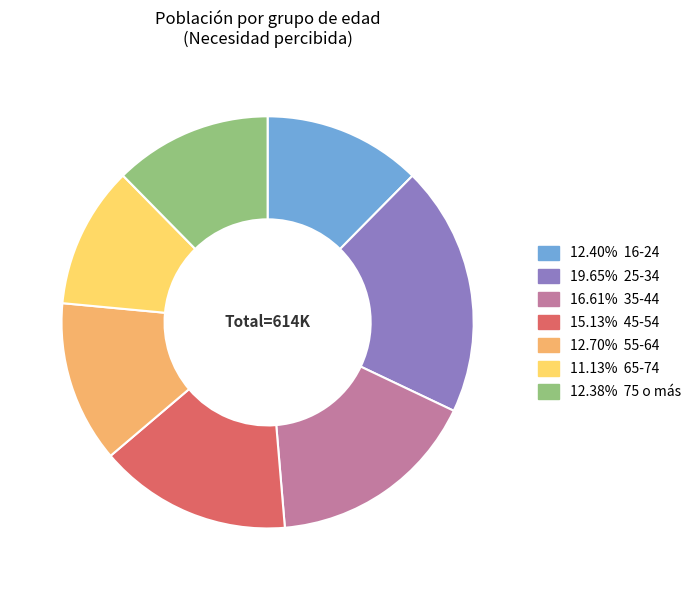

Is there any slice that represents more than half of the pie?

No